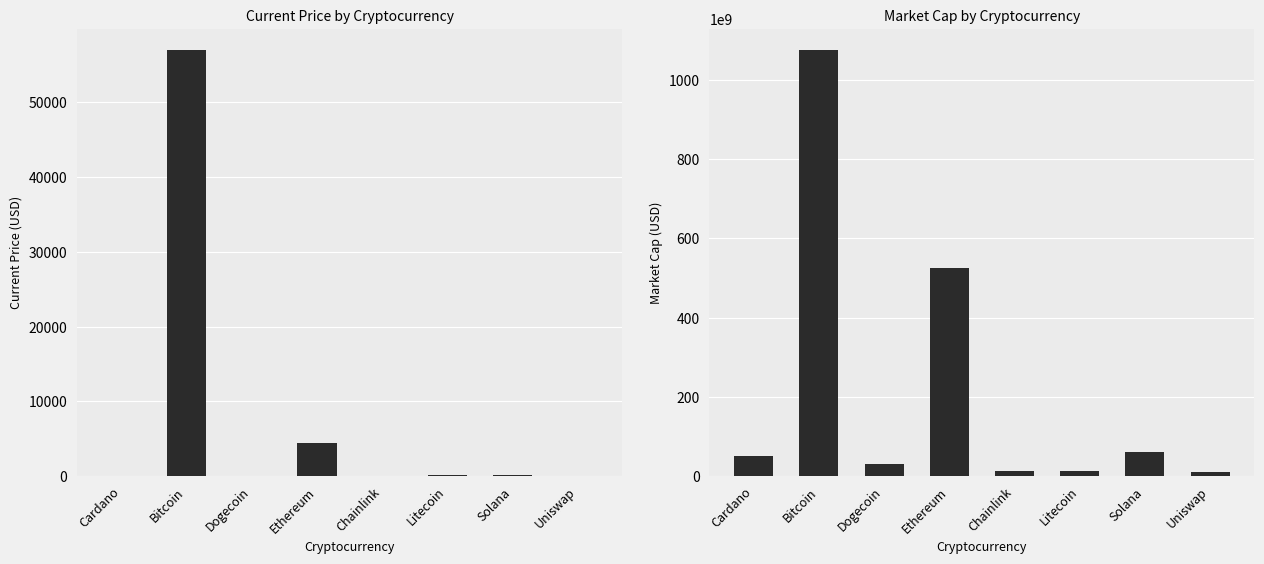

List the labels in order of market_cap value, smallest first.

Uniswap, Chainlink, Litecoin, Dogecoin, Cardano, Solana, Ethereum, Bitcoin